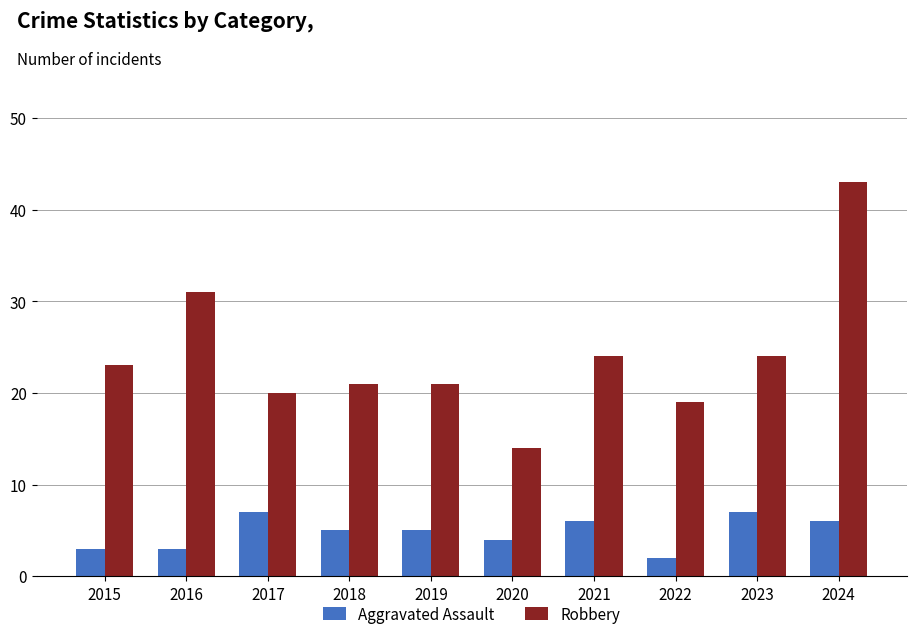

At how many categories does at least one series exceed 29?

2